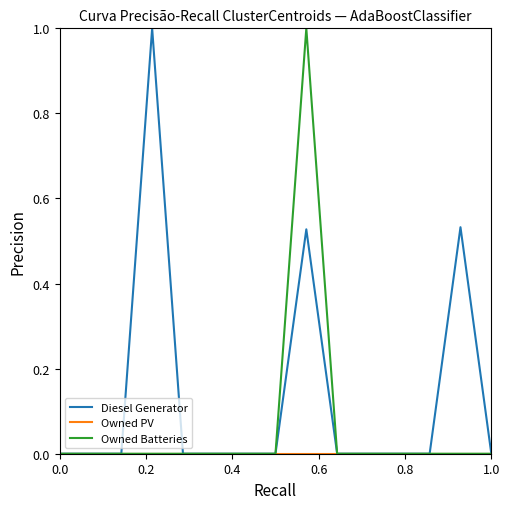

Which series has the largest total across all categories?

Diesel Generator